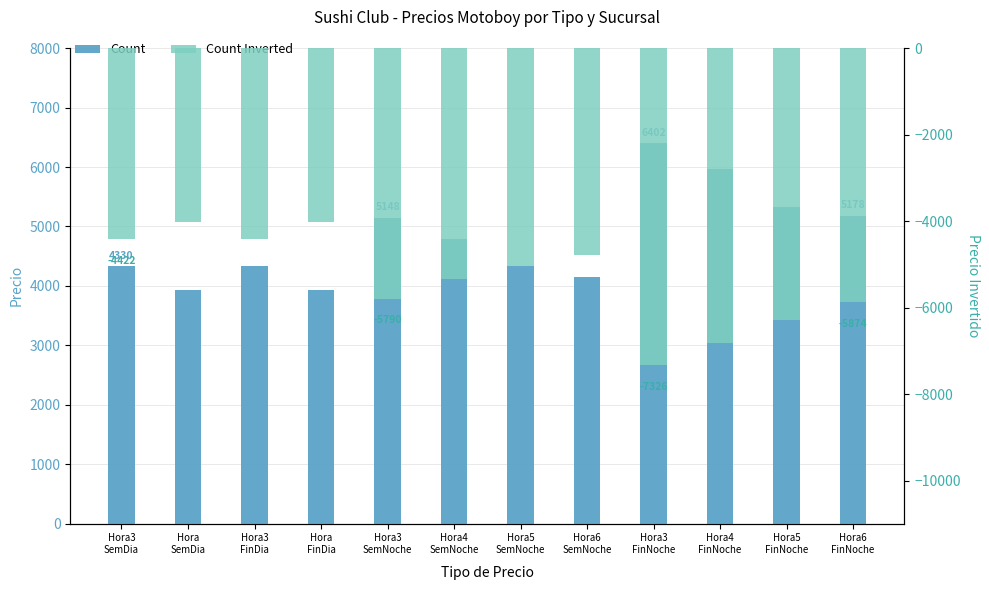

What is the difference between the second highest and minimum values in the Count Inverted series?

3306